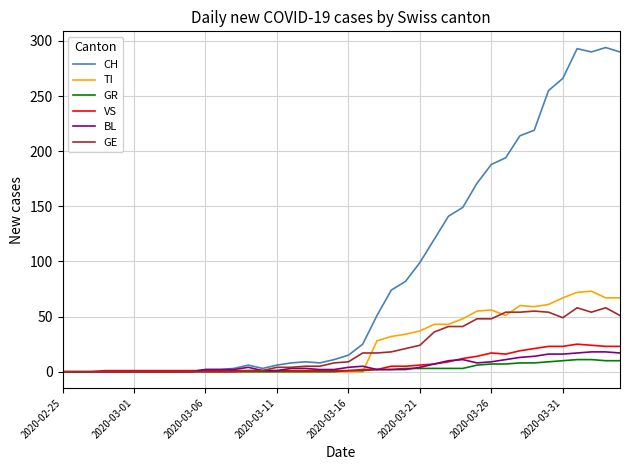

What is the maximum value shown in the chart?

294